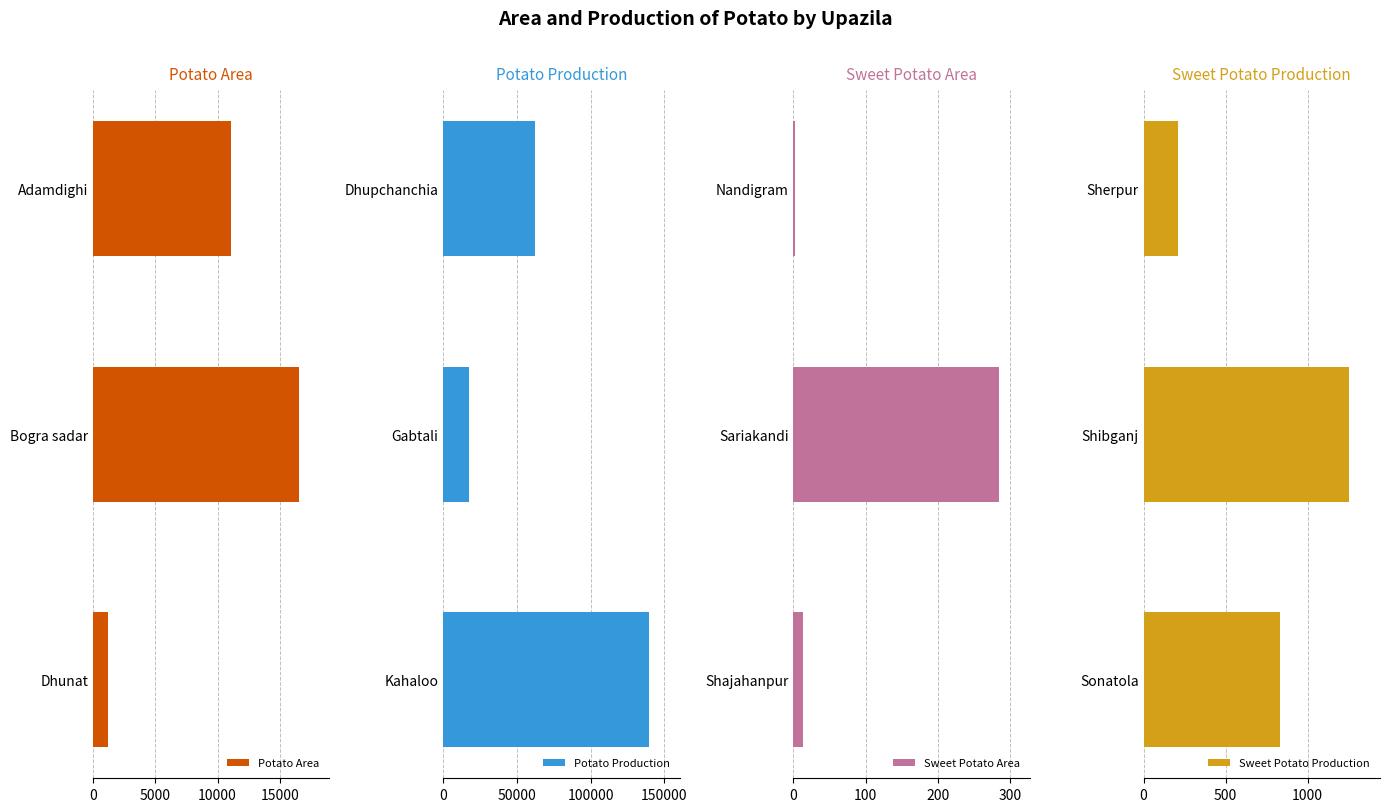

Which series has the largest range (max minus min)?

Potato Production